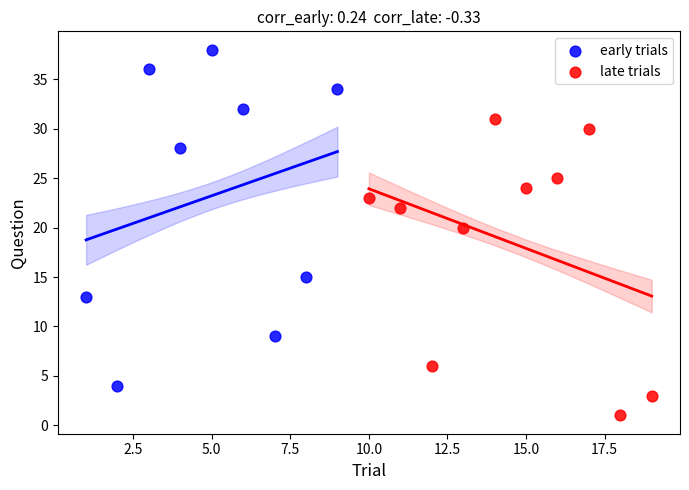

Which series has the largest Y range (max minus min)?

early trials